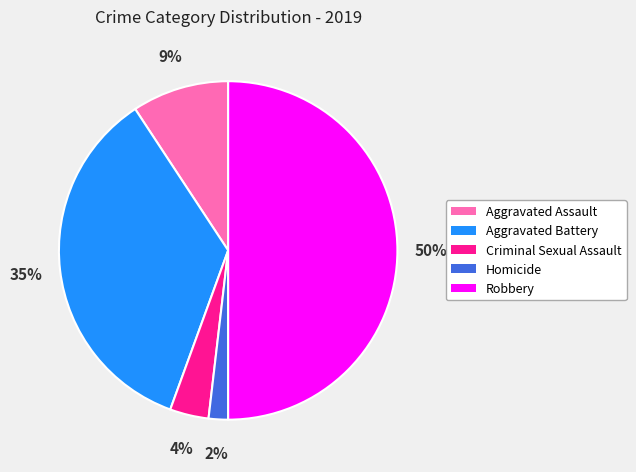

Is Homicide the majority of the pie?

No